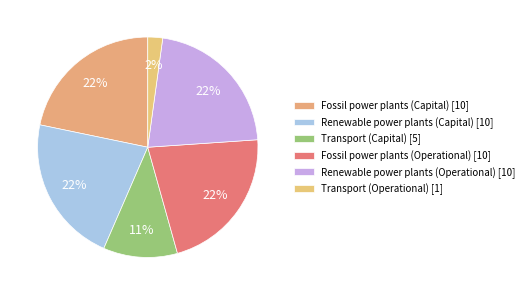

Count the number of slices in the pie.

6